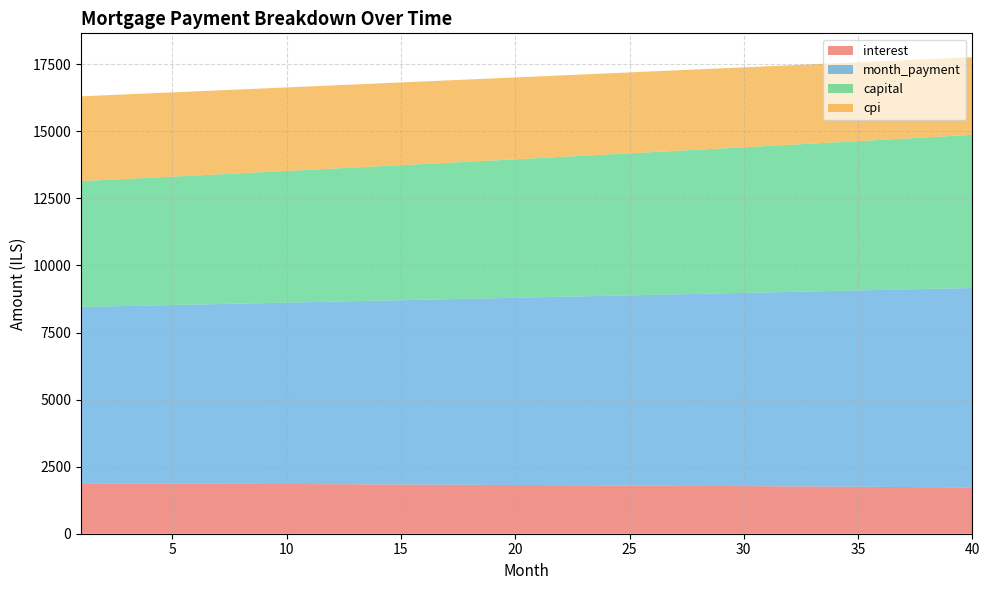

Reading right to left, what are all the values shown in this chart?

interest: 40=1725.6	39=1730.8	38=1735.9	37=1741.0	36=1746.0	35=1750.9	34=1755.8	33=1760.6	32=1765.3	31=1770.0	30=1774.5	29=1779.1	28=1783.5	27=1787.9	26=1792.3	25=1796.5	24=1800.7	23=1804.9	22=1808.9	21=1813.0	20=1816.9	19=1820.8	18=1824.6	17=1828.4	16=1832.1	15=1835.8	14=1839.4	13=1842.9	12=1846.4	11=1849.8	10=1853.2	9=1856.5	8=1859.7	7=1862.9	6=1866.1	5=1869.1	4=1872.2	3=1875.2	2=1878.1	1=1880.9
month_payment: 40=7434.0	39=7410.5	38=7387.1	37=7363.8	36=7340.6	35=7317.4	34=7294.3	33=7271.3	32=7248.3	31=7225.4	30=7202.6	29=7179.9	28=7157.2	27=7134.6	26=7112.1	25=7089.7	24=7067.3	23=7045.0	22=7022.7	21=7000.6	20=6978.5	19=6956.4	18=6934.5	17=6912.6	16=6890.8	15=6869.0	14=6847.3	13=6825.7	12=6804.2	11=6782.7	10=6761.3	9=6739.9	8=6718.7	7=6697.4	6=6676.3	5=6655.2	4=6634.2	3=6613.3	2=6592.4	1=6571.6
capital: 40=5708.4	39=5679.7	38=5651.2	37=5622.8	36=5594.6	35=5566.5	34=5538.5	33=5510.7	32=5483.0	31=5455.5	30=5428.1	29=5400.8	28=5373.7	27=5346.7	26=5319.8	25=5293.1	24=5266.5	23=5240.1	22=5213.8	21=5187.6	20=5161.5	19=5135.6	18=5109.8	17=5084.2	16=5058.6	15=5033.2	14=5007.9	13=4982.8	12=4957.8	11=4932.9	10=4908.1	9=4883.4	8=4858.9	7=4834.5	6=4810.2	5=4786.1	4=4762.0	3=4738.1	2=4714.3	1=4690.7
cpi: 40=2896.3	39=2905.2	38=2913.9	37=2922.6	36=2931.1	35=2939.5	34=2947.8	33=2956.0	32=2964.0	31=2972.0	30=2979.8	29=2987.5	28=2995.2	27=3002.7	26=3010.1	25=3017.4	24=3024.5	23=3031.6	22=3038.6	21=3045.5	20=3052.2	19=3058.9	18=3065.4	17=3071.9	16=3078.2	15=3084.5	14=3090.6	13=3096.7	12=3102.6	11=3108.5	10=3114.3	9=3119.9	8=3125.5	7=3131.0	6=3136.3	5=3141.6	4=3146.8	3=3151.9	2=3156.9	1=3161.8